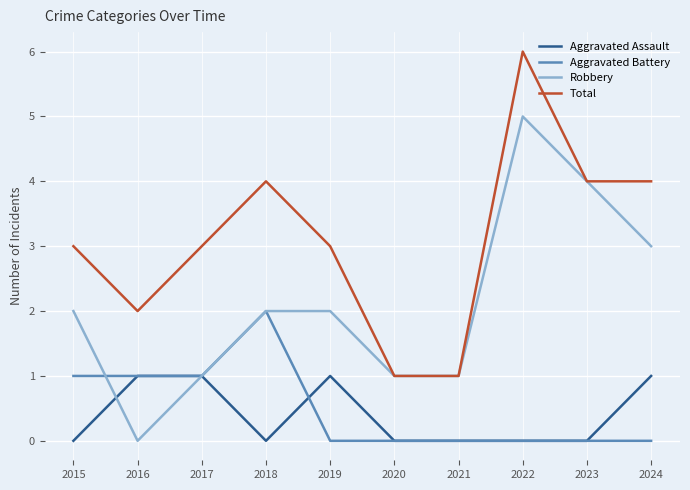

What is the total value across all series at 2023?

8